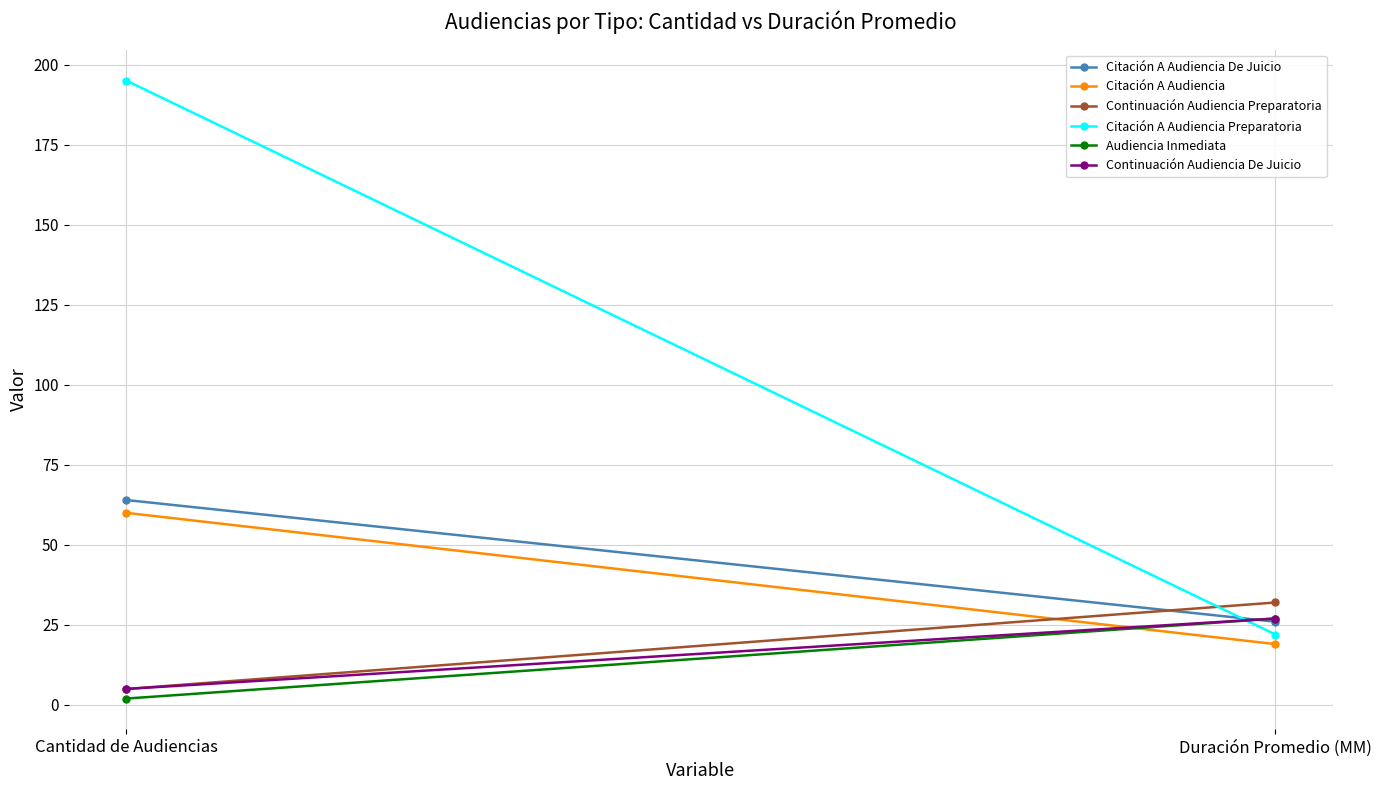

At which label is Continuación Audiencia De Juicio closest to 16?

Cantidad de Audiencias